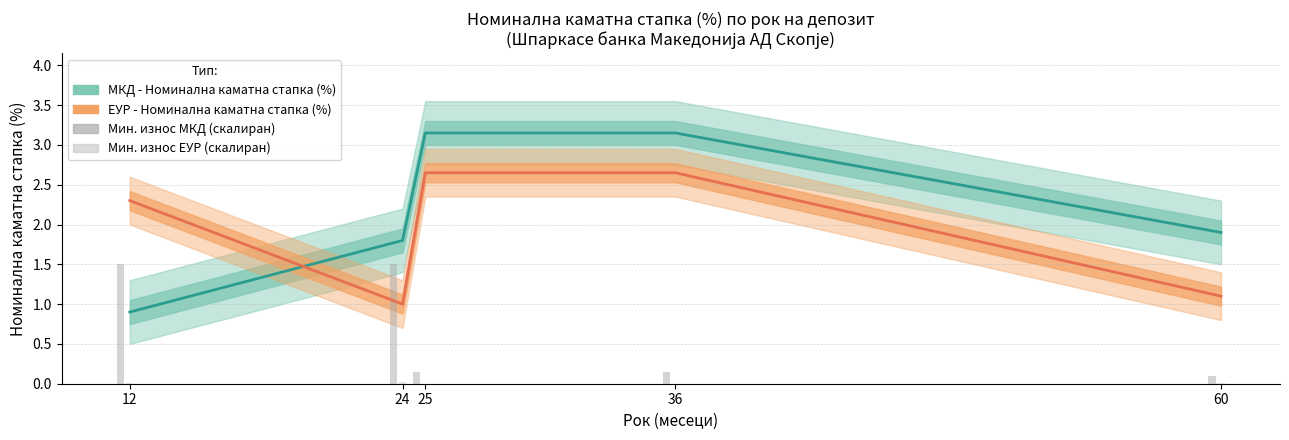

Between 25 and 36, which series saw the biggest shift?

МКД - Номинална каматна стапка (%)